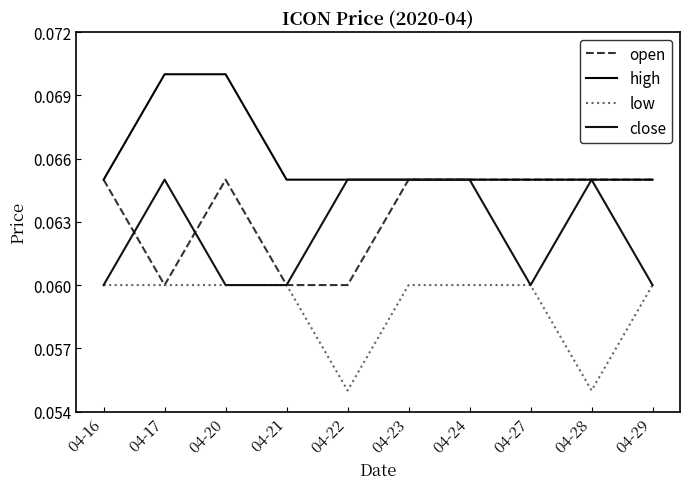

Which series has the widest spread of values?

open